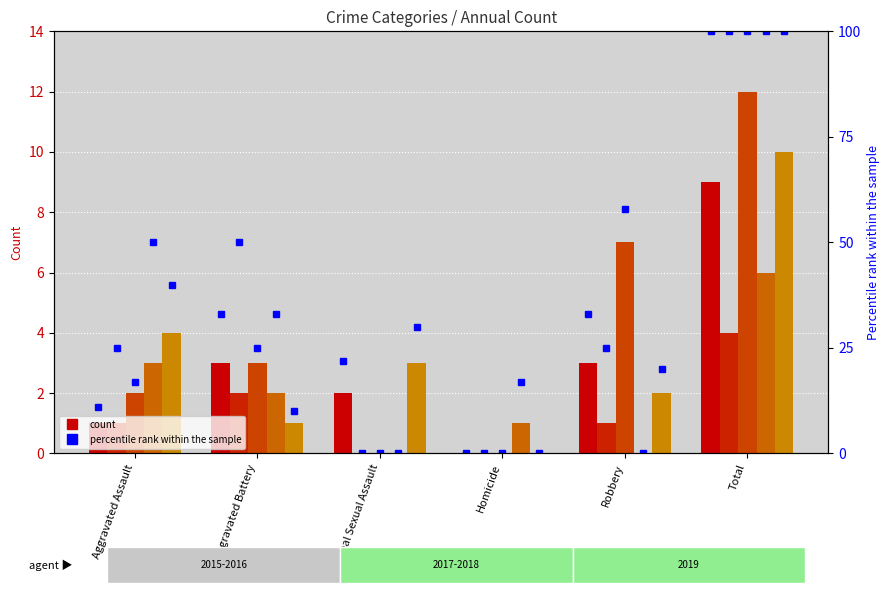

What is the sum of all 2017_pct values?

200